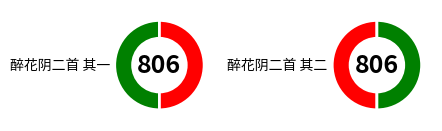

Is it true that 醉花阴二首 其二 is 38% of the pie?

False